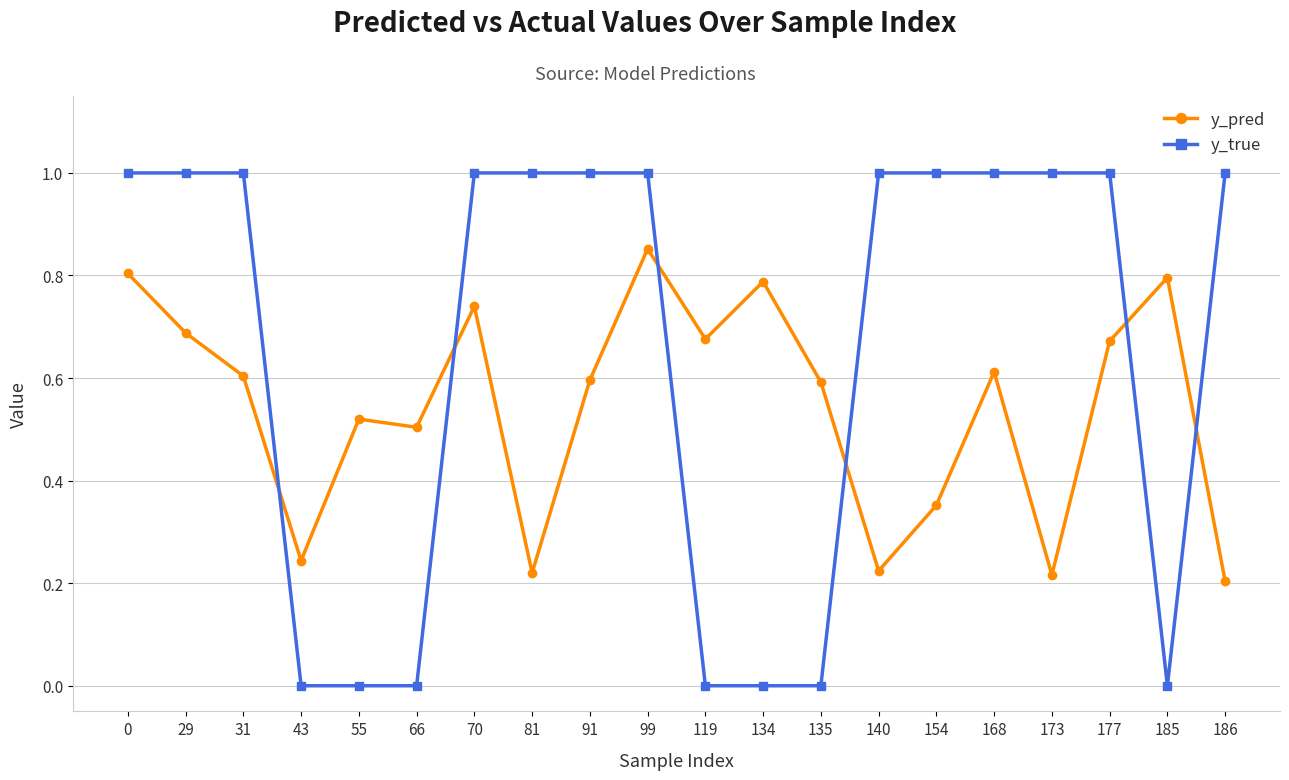

What is the sum of the y_pred values at 135 and 185?

1.4